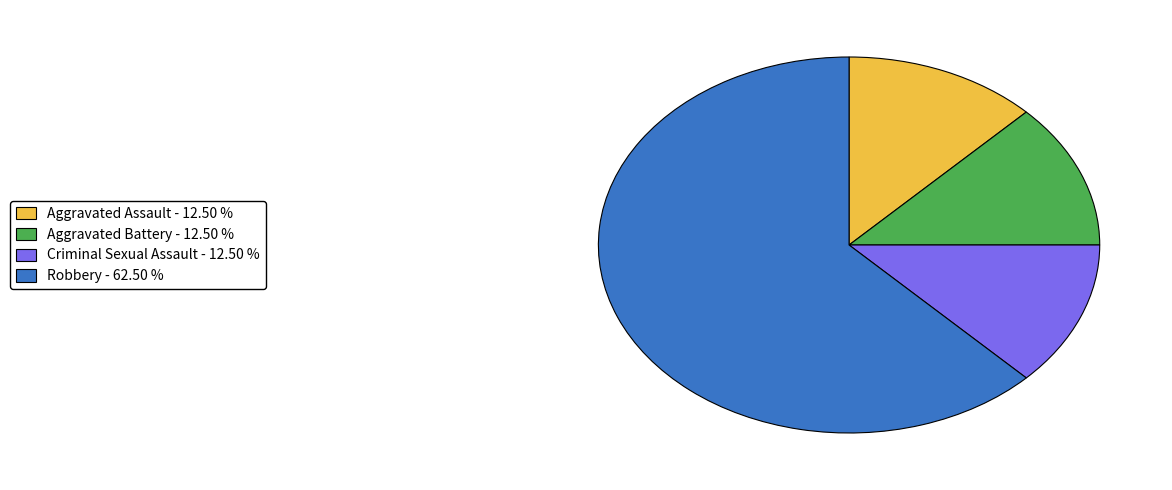

Do Criminal Sexual Assault and Robbery together represent more than half of the pie?

Yes